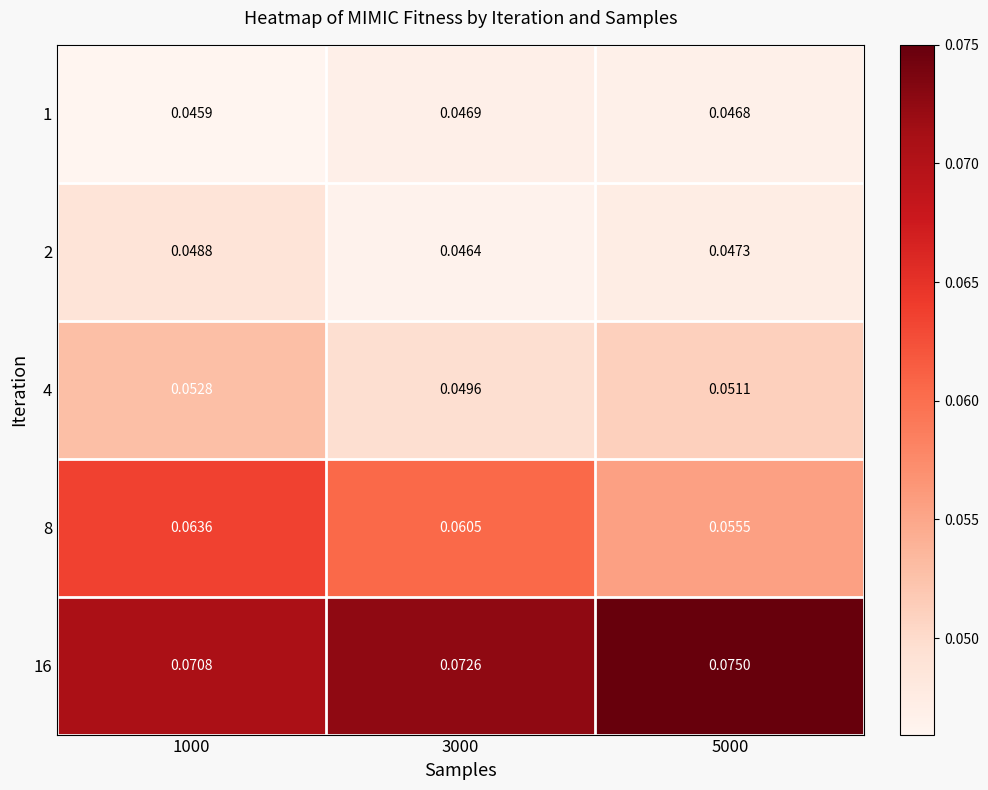

What is the total value across all series at 5000?

0.3